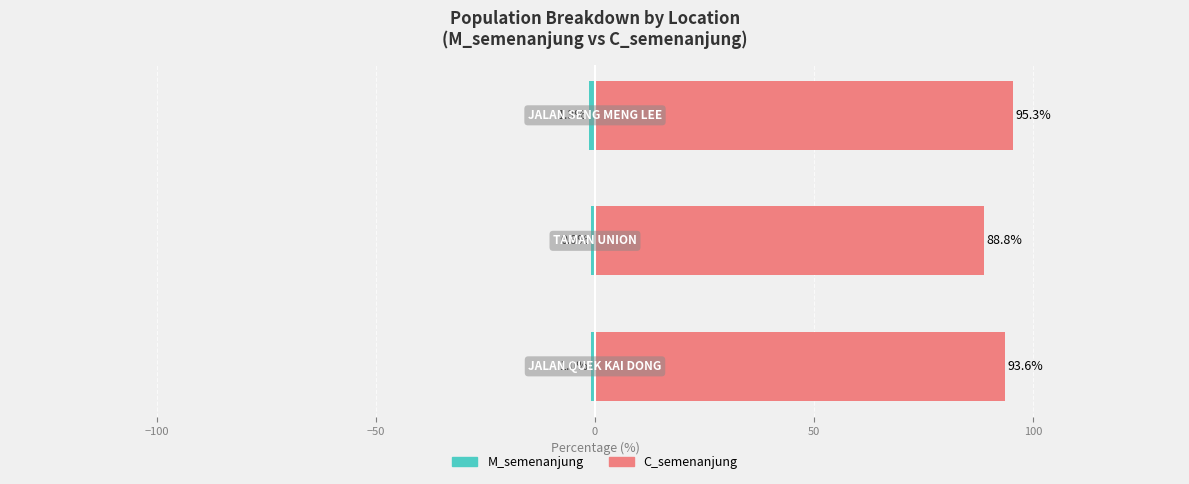

At how many categories does at least one series exceed 77?

3